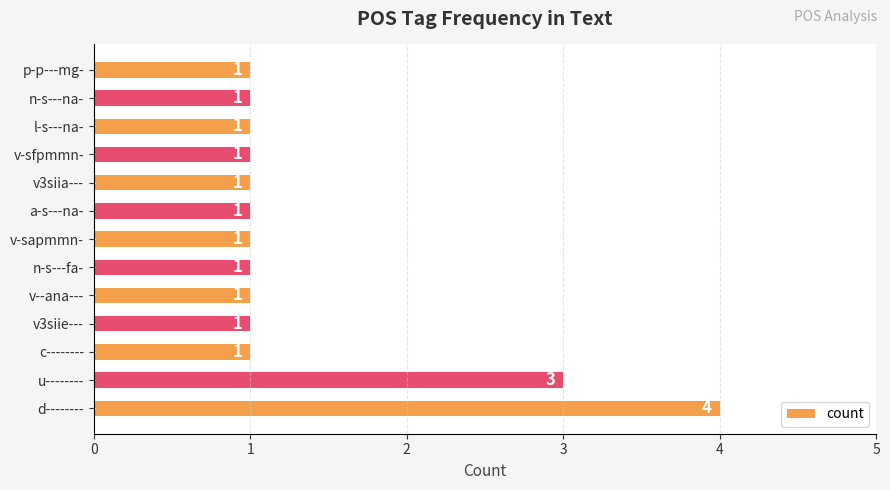

What is the sum of all values?

18